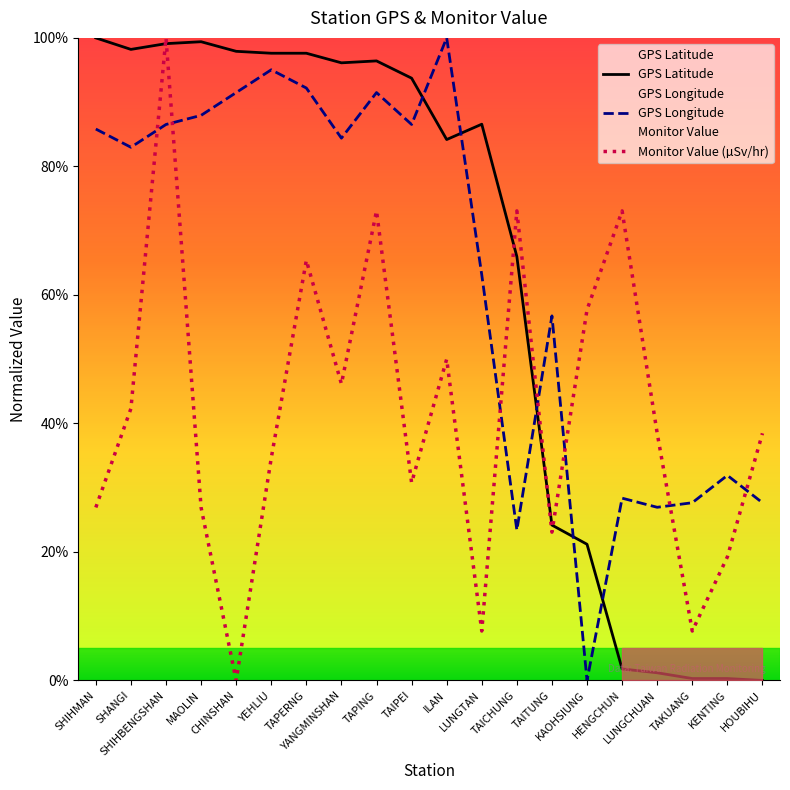

What is the highest value of the Monitor Value (µSv/hr) series?

100.0